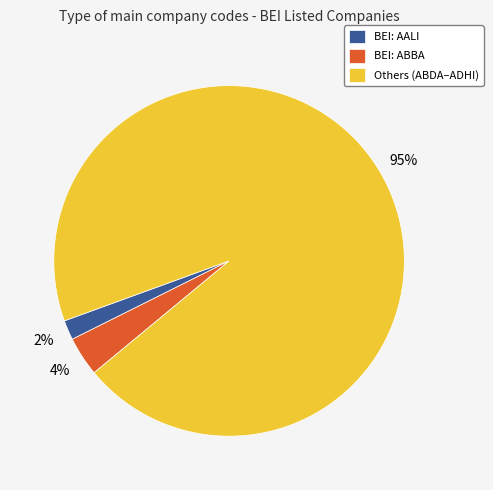

To the nearest percent, what is the average slice percentage?

33%